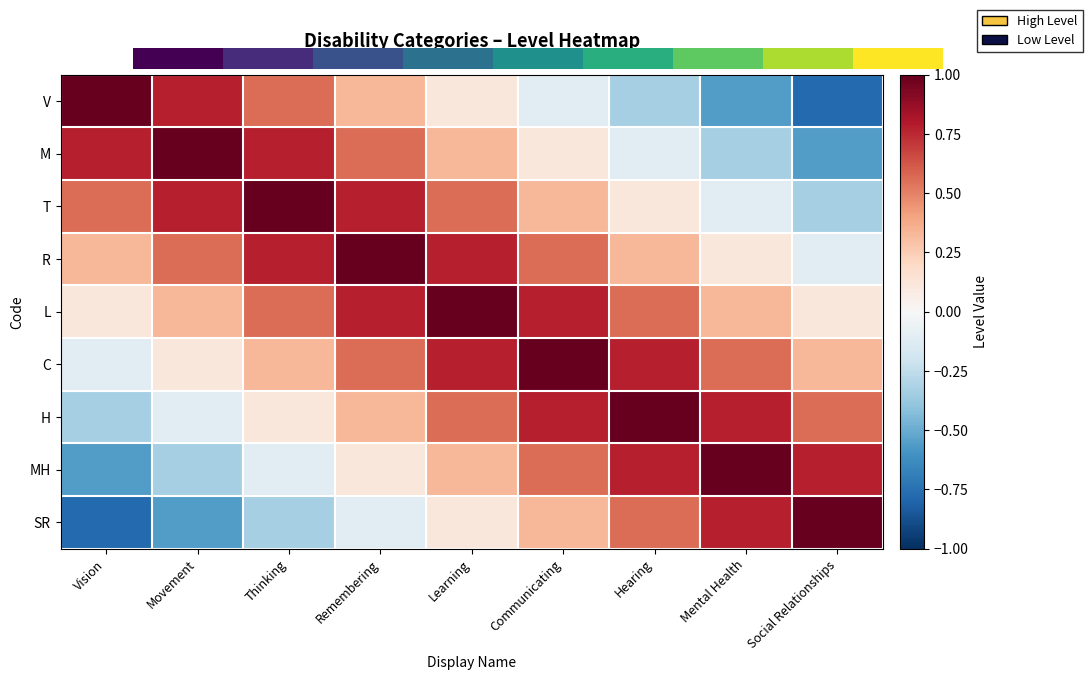

How many data points does each series have?

9